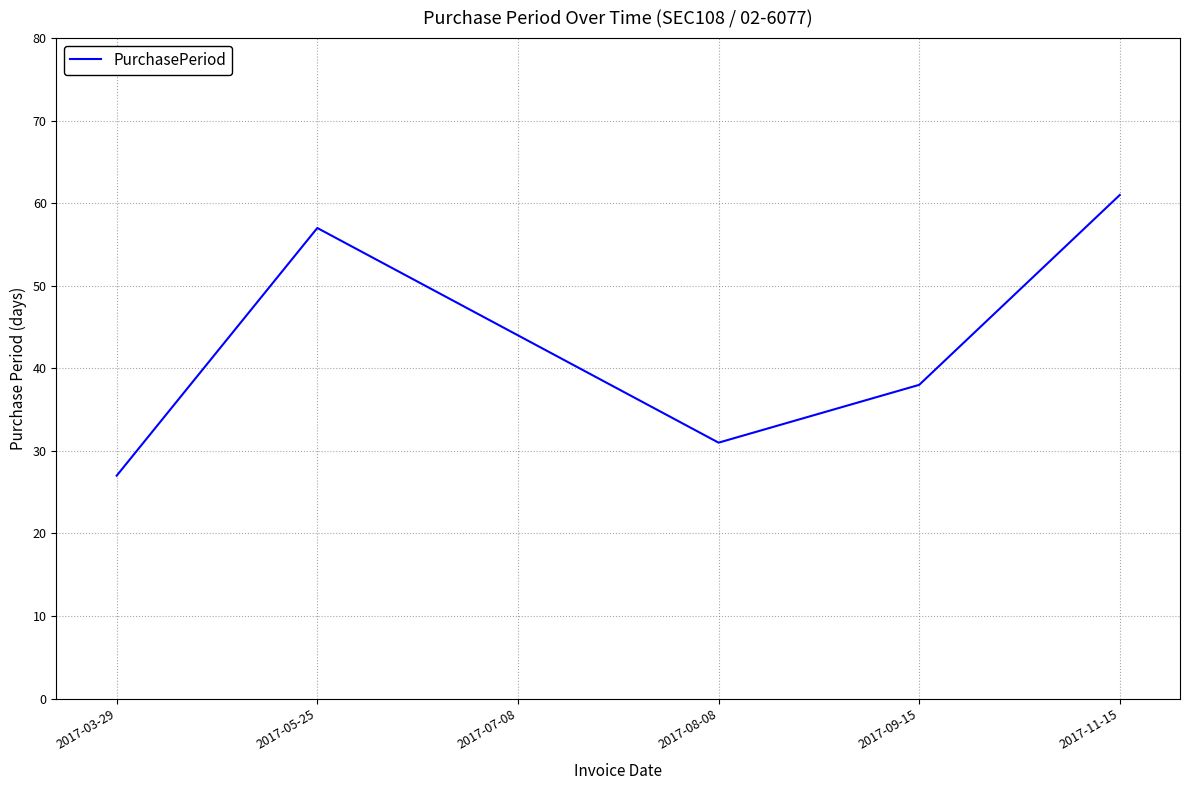

What is the difference between the values at 2017-07-08 and 2017-11-15?

17